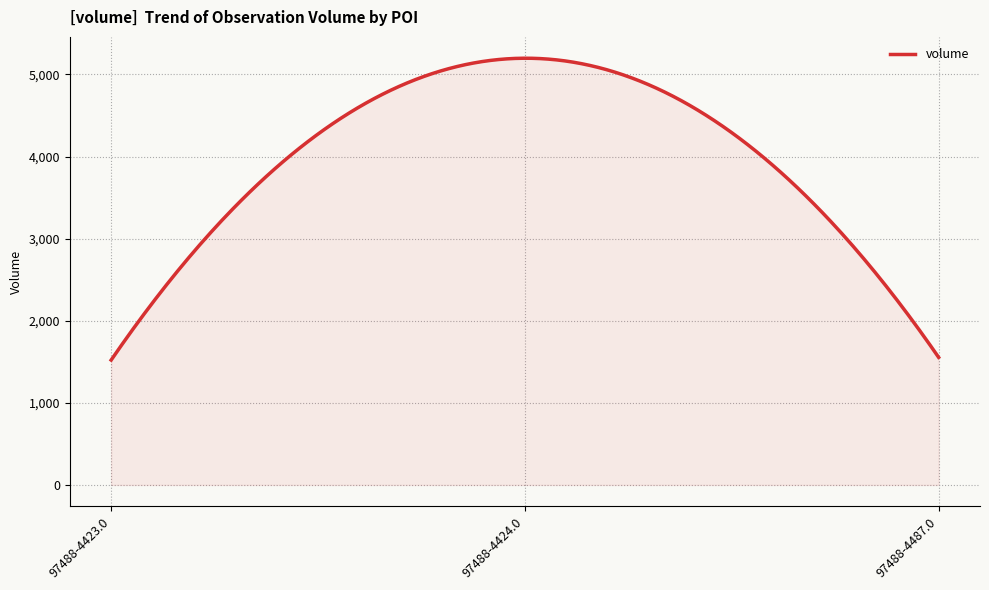

What is the average value?

3969.0